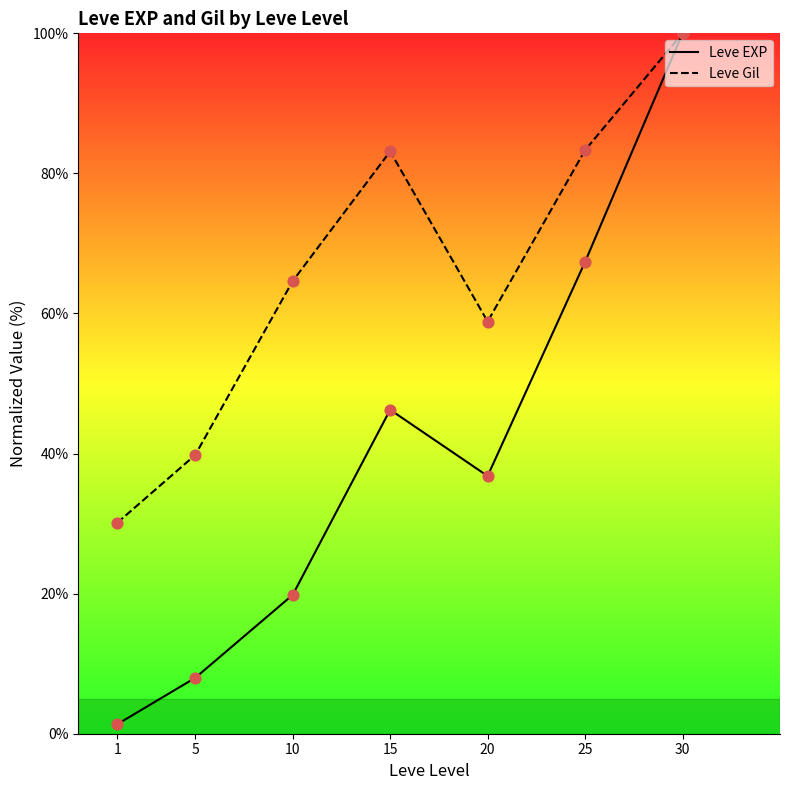

Which series has the largest total across all categories?

Leve Gil